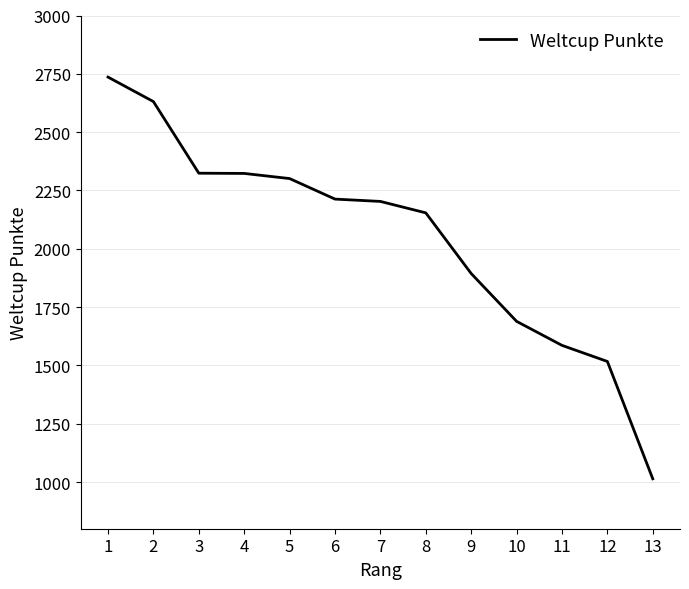

Does the chart display data point markers on the line(s)?

No